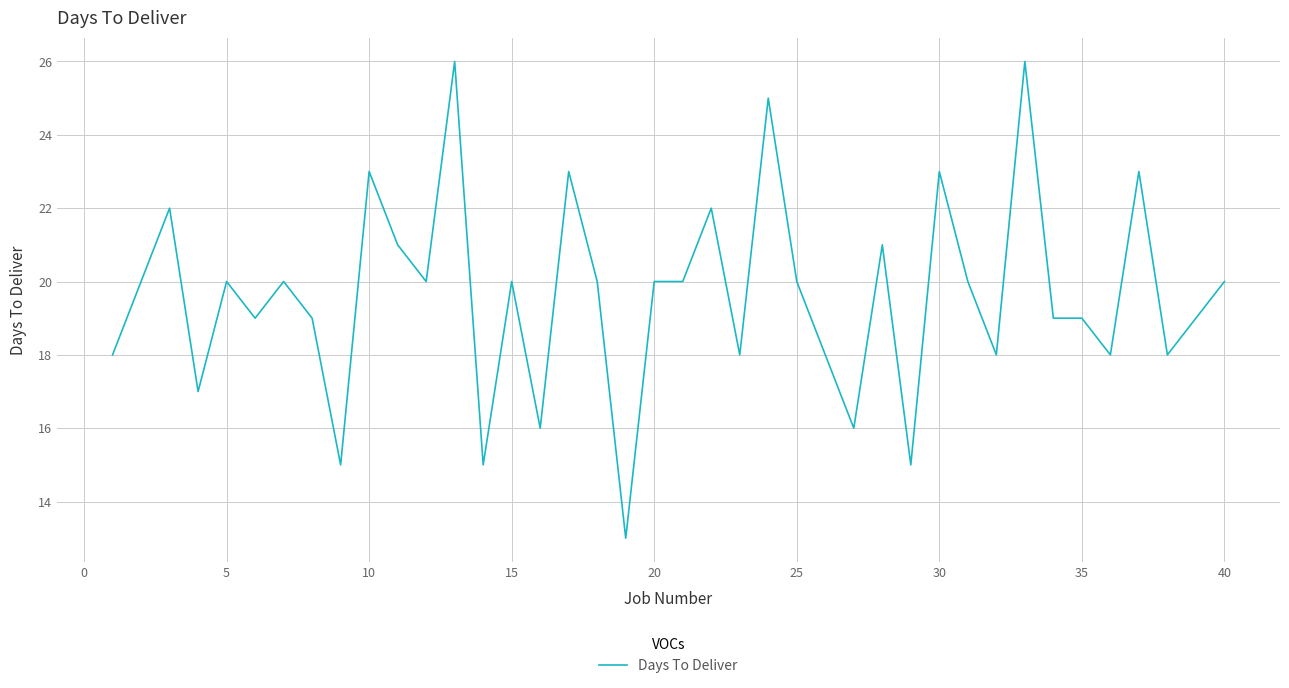

What is the difference between the maximum and minimum values?

13